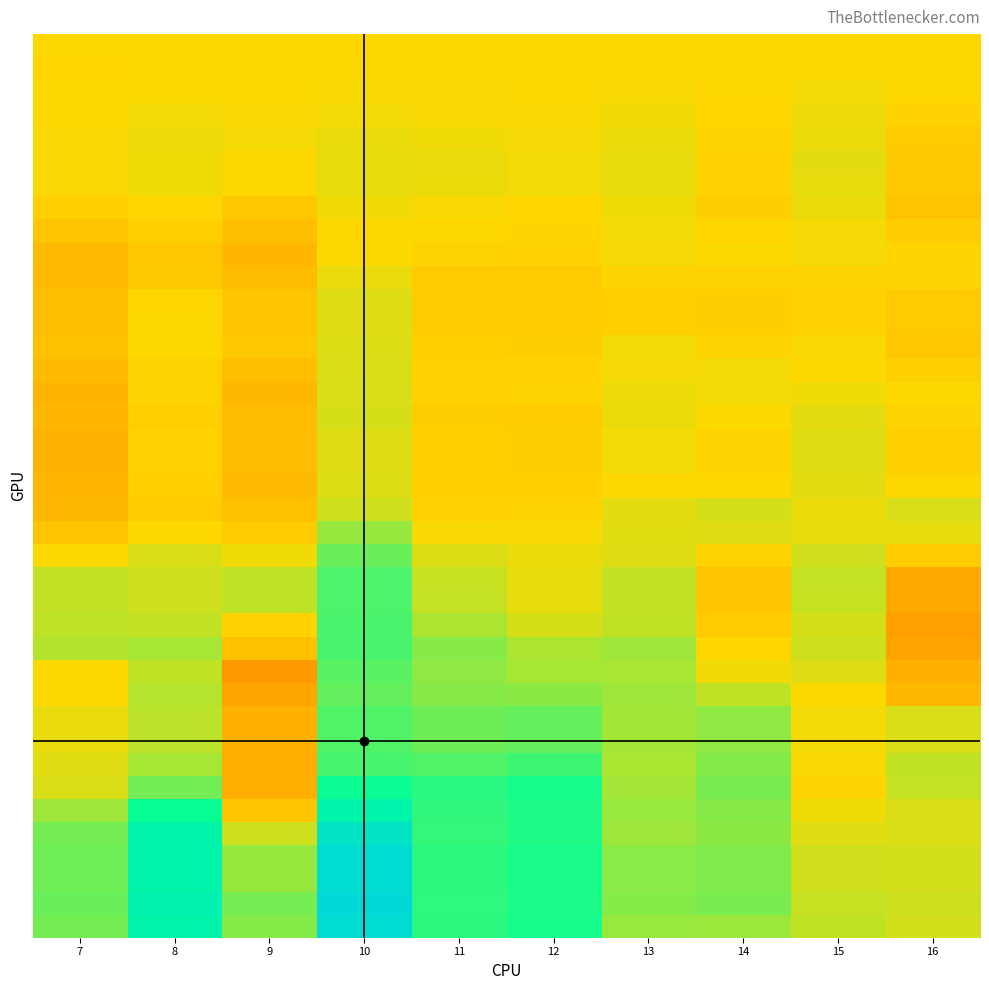

How many data points does each series have?

10